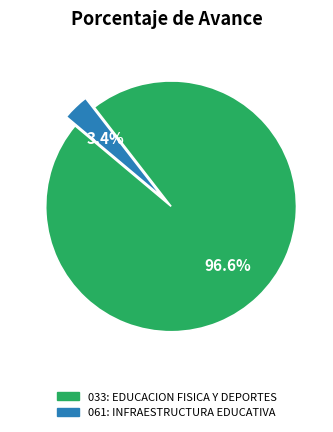

Which category has the biggest portion of the pie?

033: EDUCACION FISICA Y DEPORTES